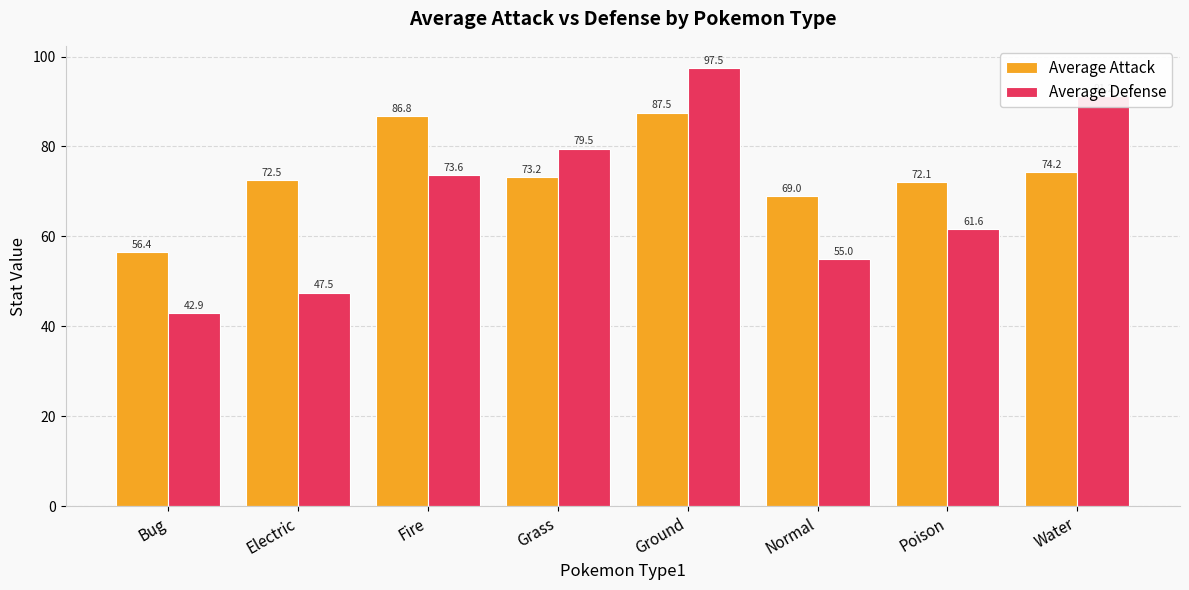

What is the total value across all series at Ground?

185.0